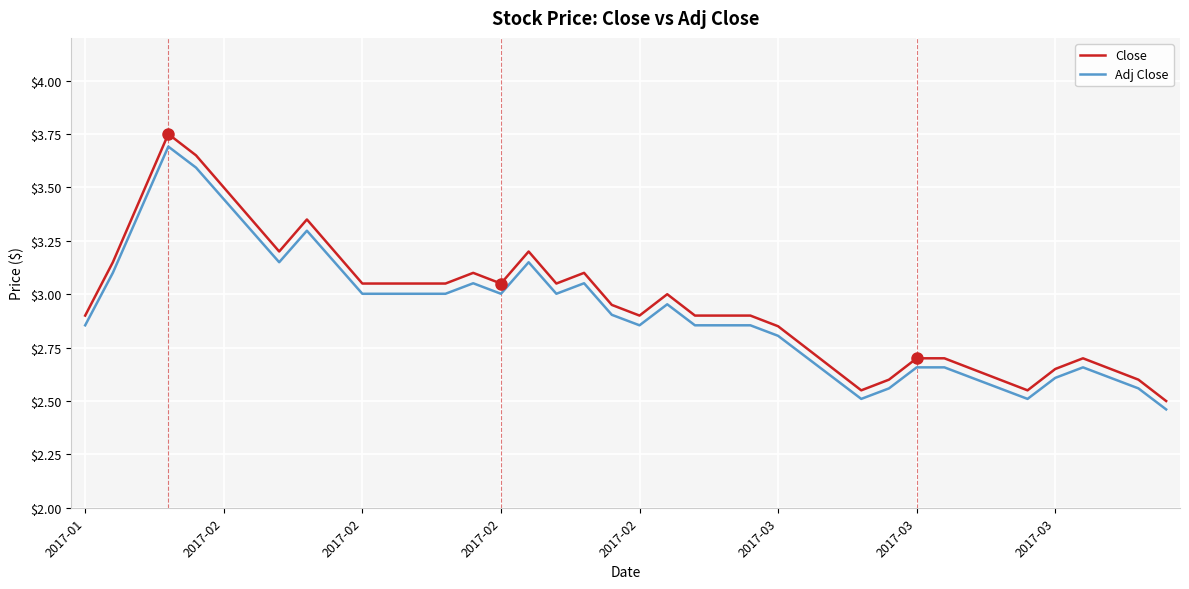

Which series has the widest spread of values?

Close